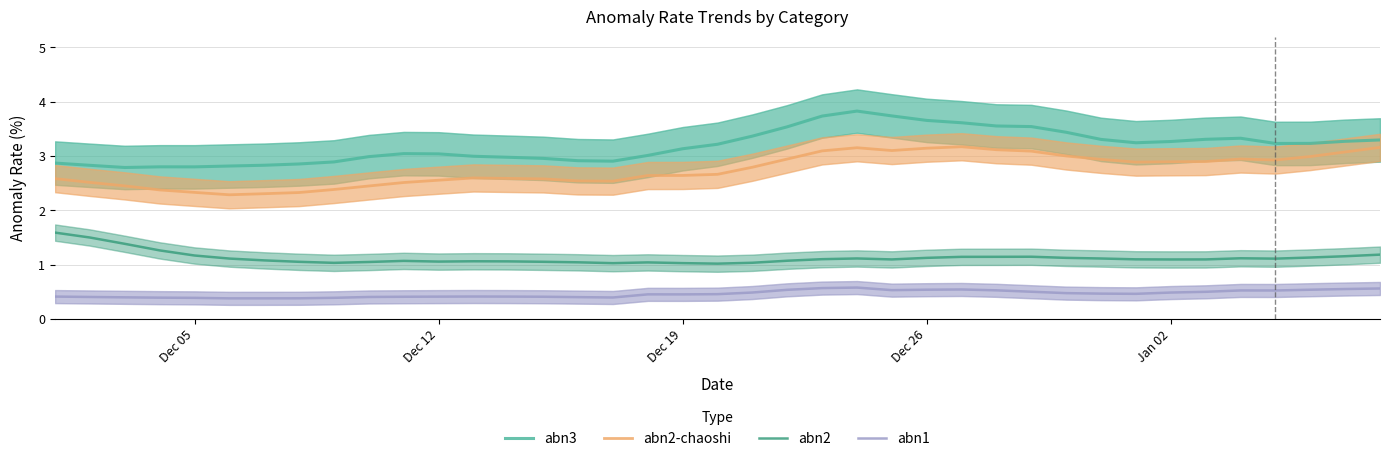

The abn2 series shows 1.1 at Dec 12. True or false?

True